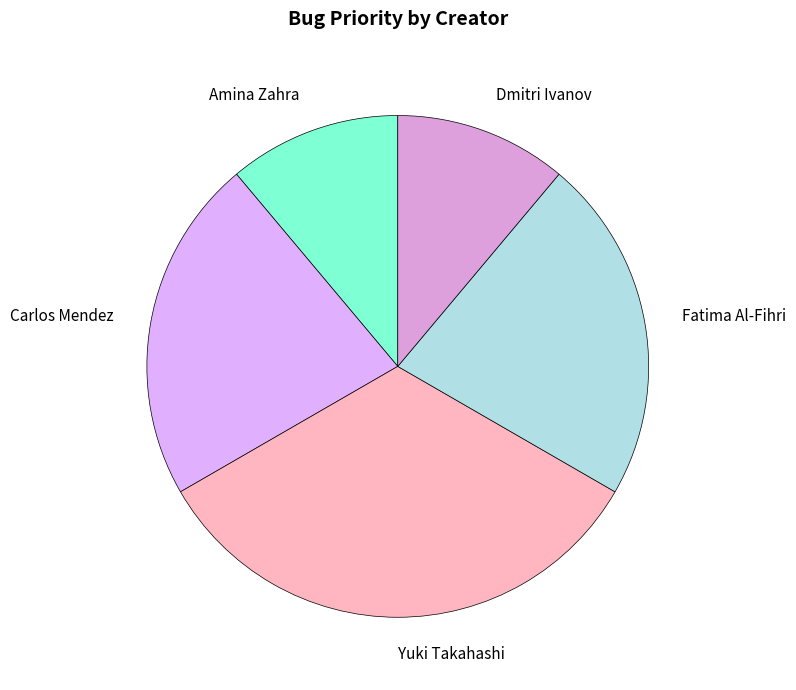

Is the sum of Yuki Takahashi and Amina Zahra greater than half?

No